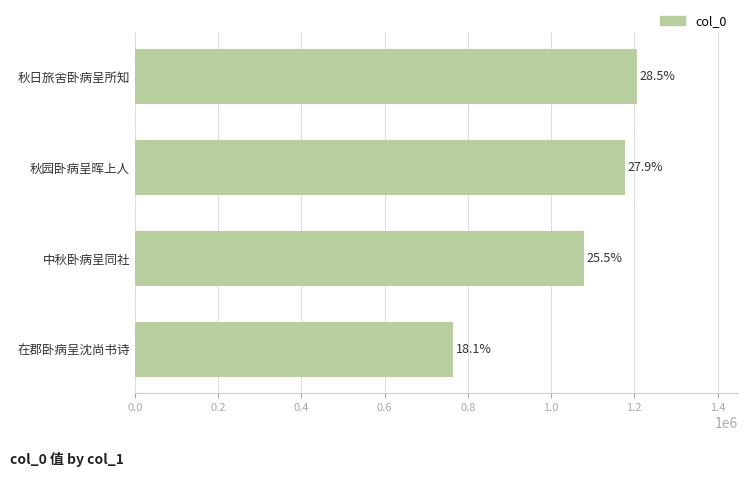

How many bars are there in total?

4